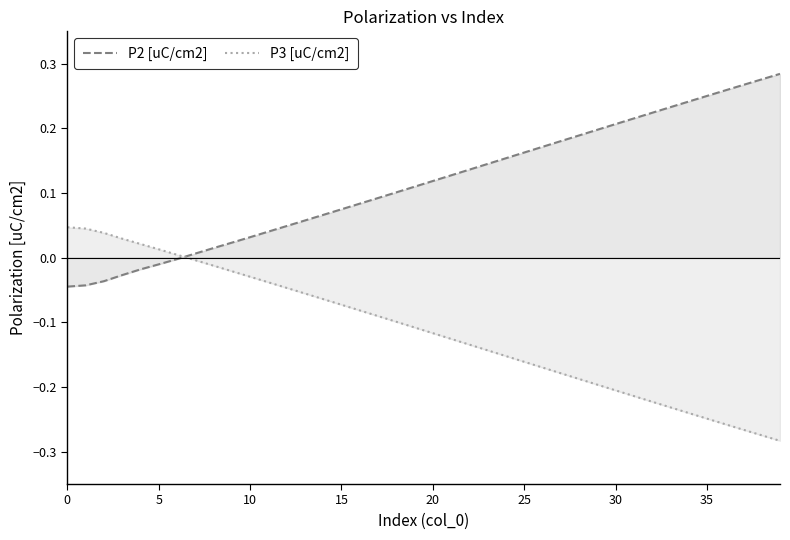

Rank the series by their maximum value, from highest to lowest.

P2 [uC/cm2], P3 [uC/cm2]